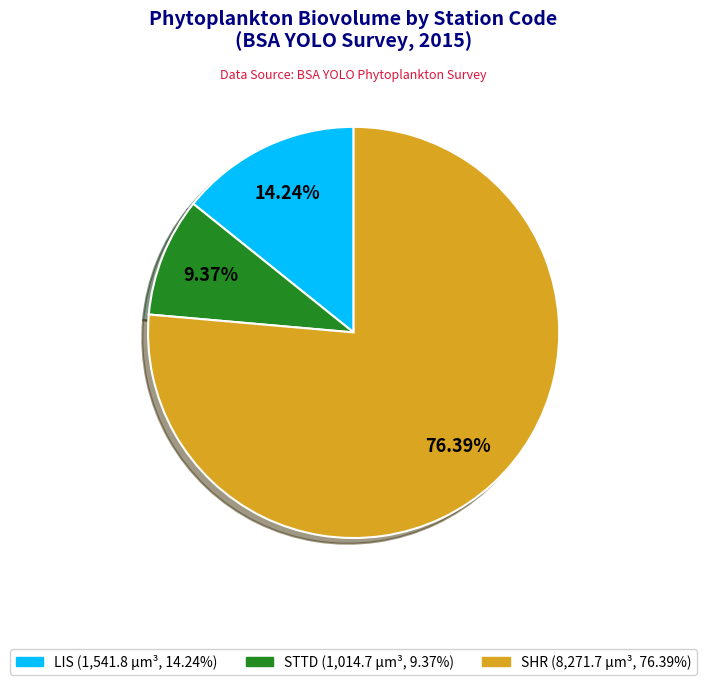

Is there any slice that represents more than half of the pie?

Yes